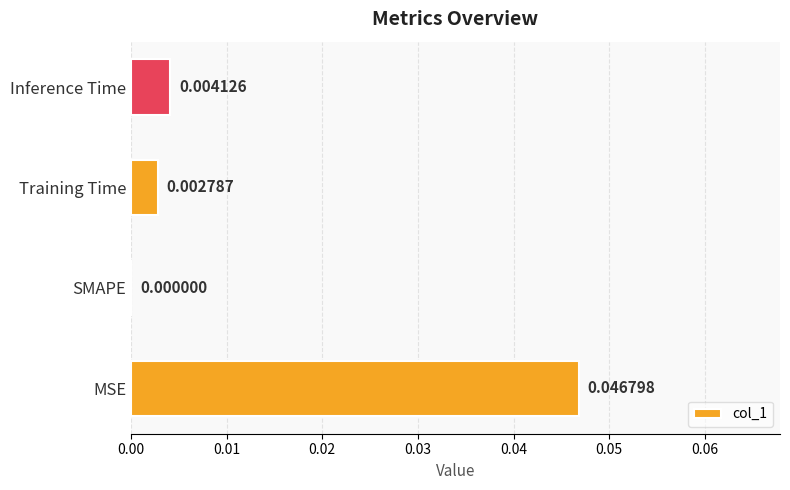

Between MSE and SMAPE, which is larger?

MSE